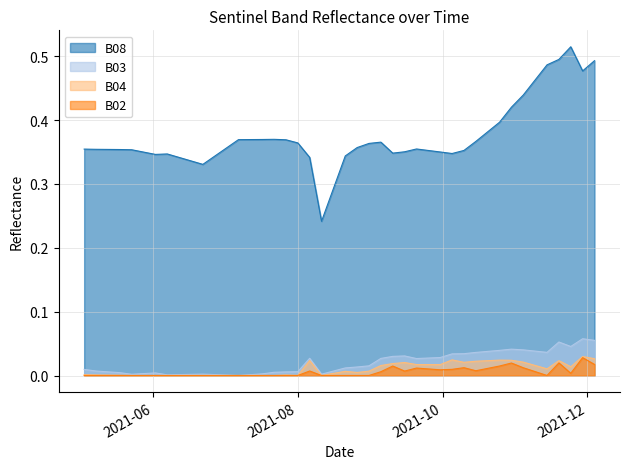

Rank the series by their maximum value, from highest to lowest.

B08, B03, B04, B02